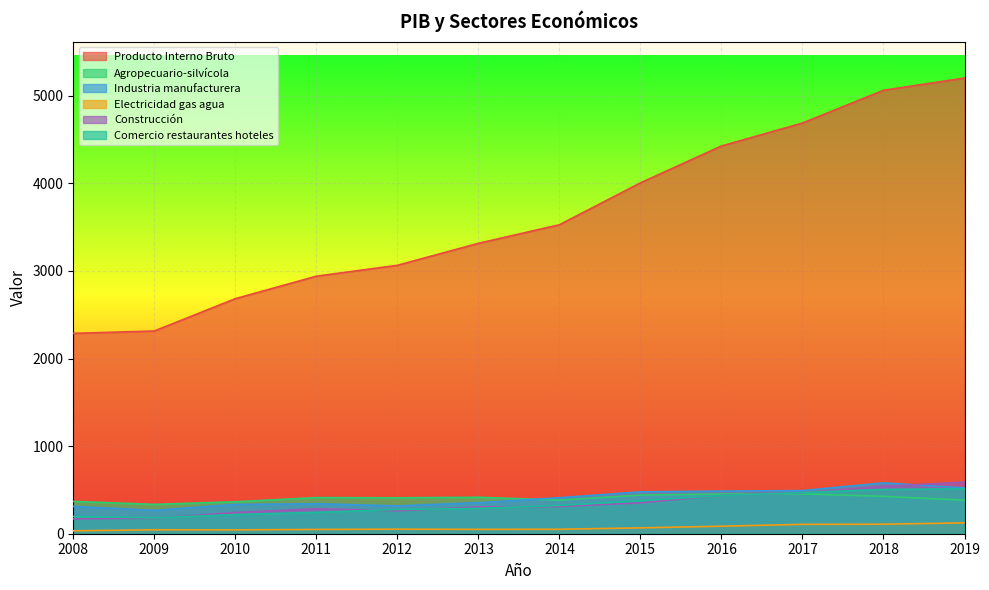

Where does the Agropecuario-silvícola series first go above 412?

2013